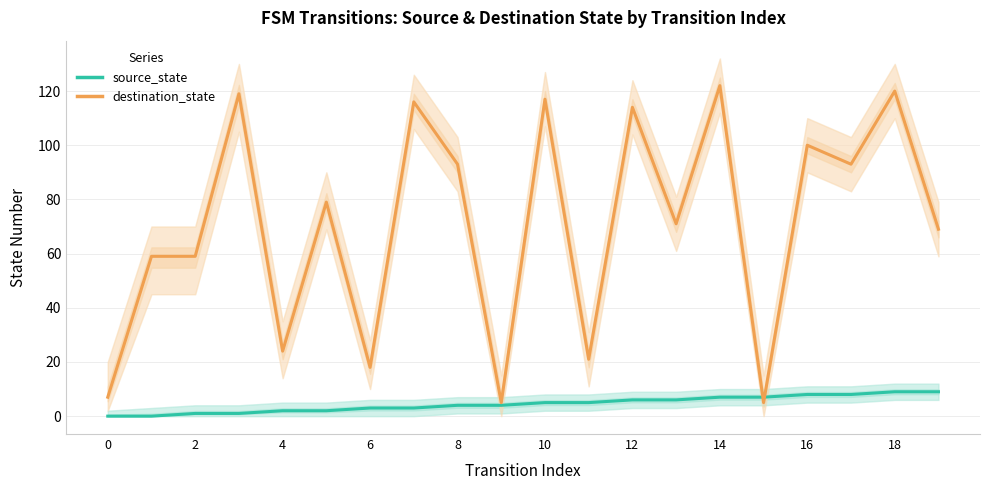

Reading left to right, what are all the values shown in this chart?

source_state: 0	0	1	1	2	2	3	3	4	4	5	5	6	6	7	7	8	8	9	9
destination_state: 7	59	59	119	24	79	18	116	93	5	117	21	114	71	122	5	100	93	120	69